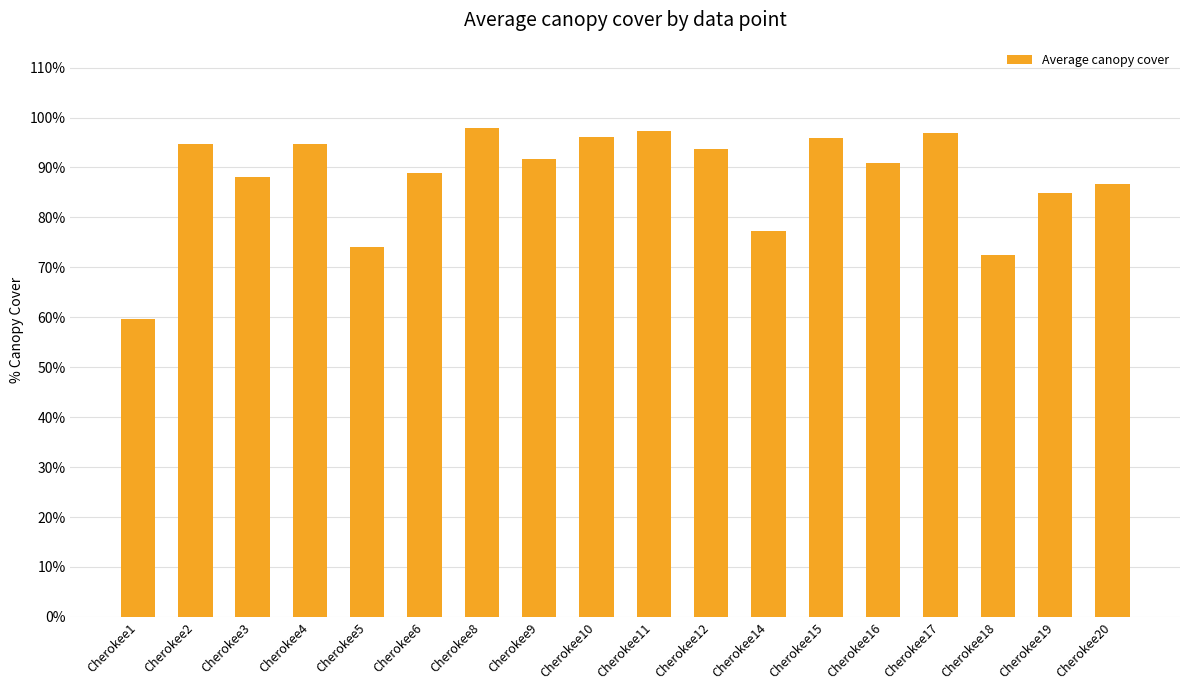

What is the difference between the values at Cherokee14 and Cherokee10?

18.7